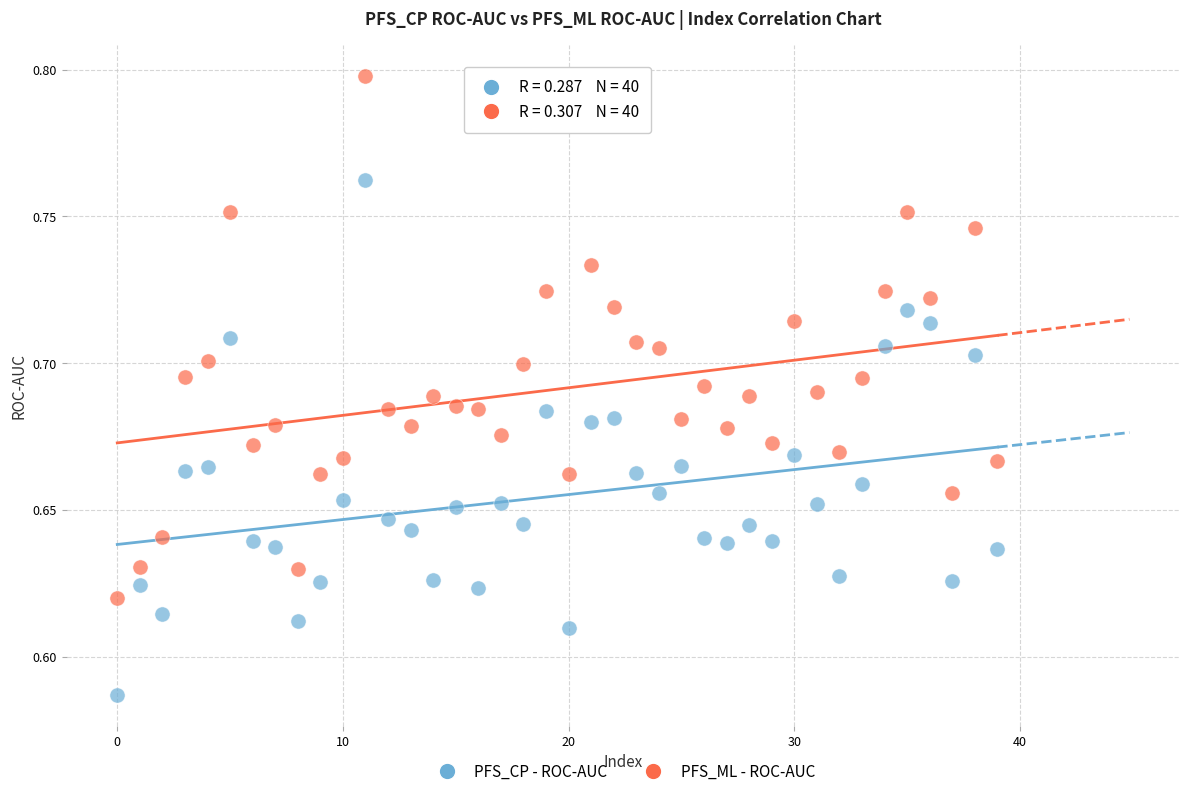

Which series reaches the maximum Y coordinate?

PFS_ML - ROC-AUC